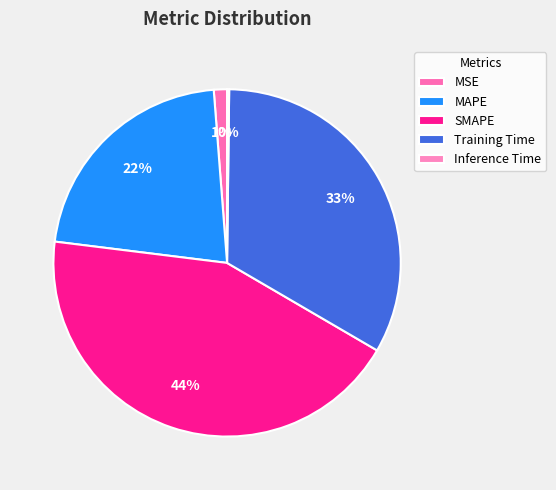

What percentage is the Training Time slice, to the nearest percent?

33%